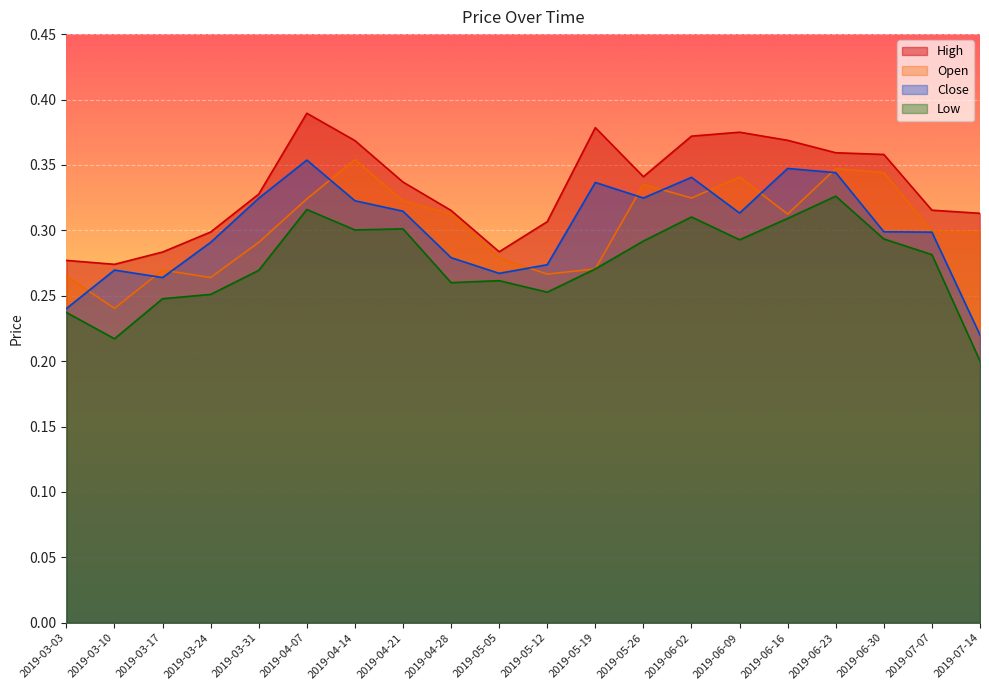

What are all the series names shown in the legend?

High, Open, Close, Low